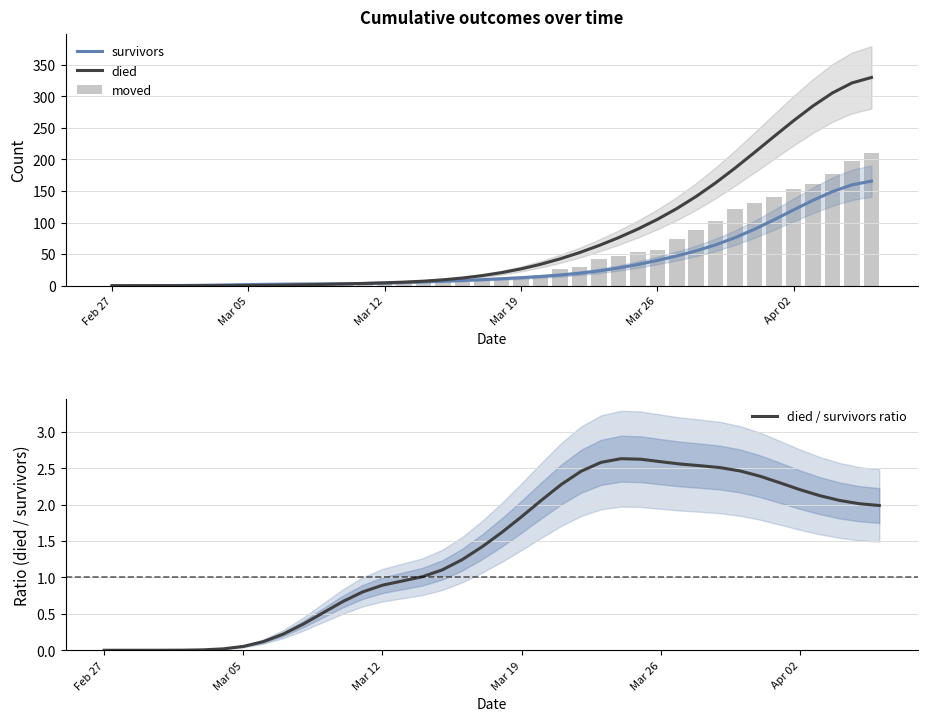

How many data points in moved are above 10?

19